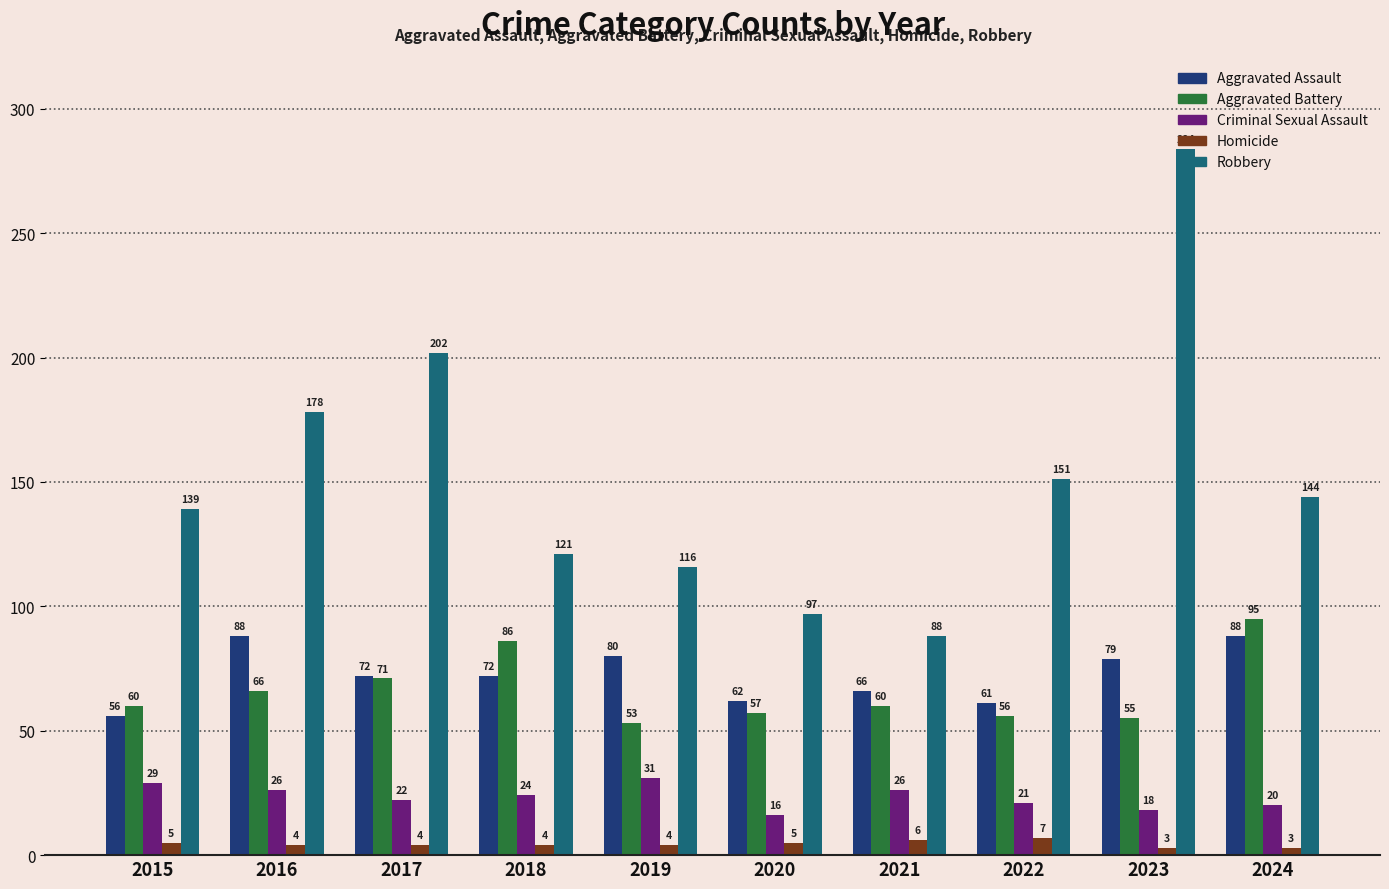

What is the smallest value displayed?

3